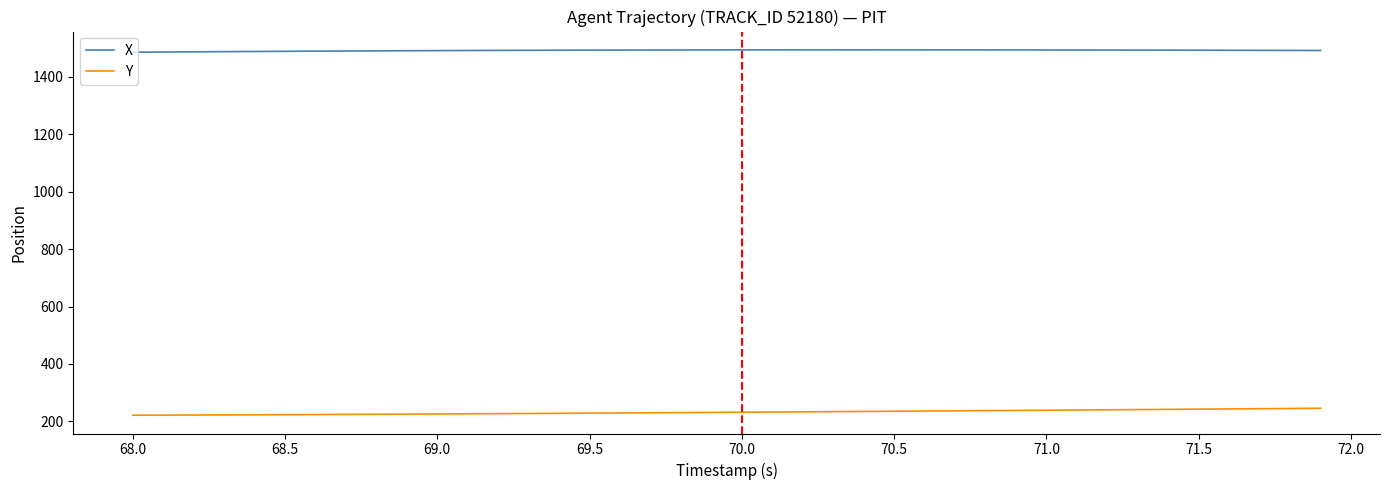

Which series has the largest total across all categories?

X